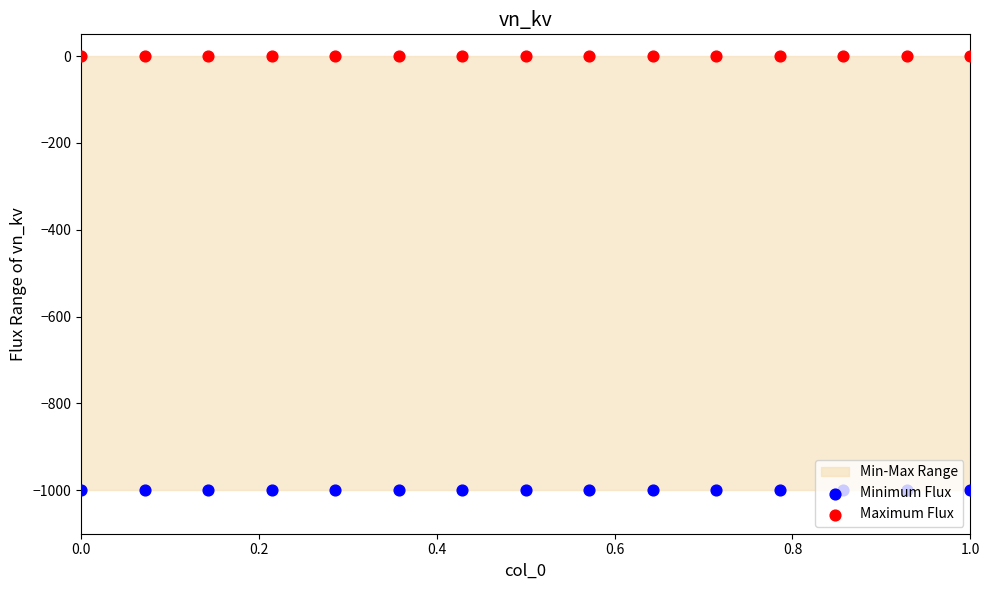

Which series has the largest Y range (max minus min)?

Minimum Flux